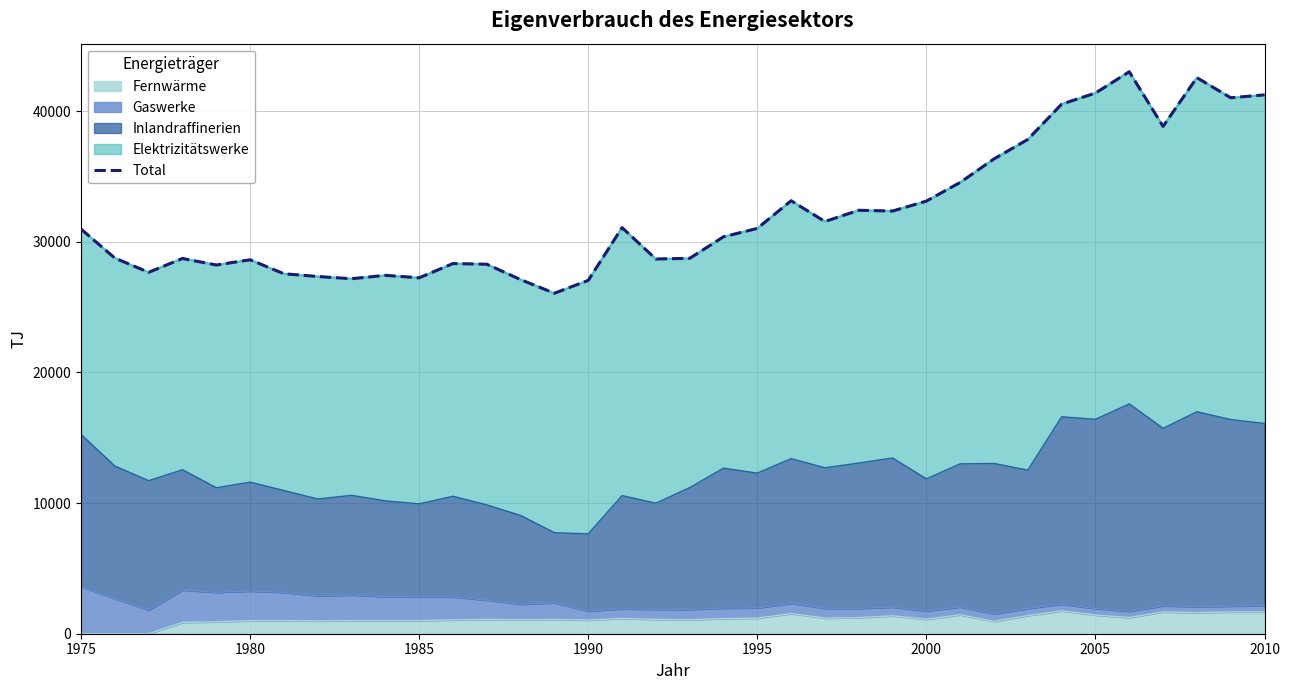

What is the highest value of the Fernwärme series?

1750